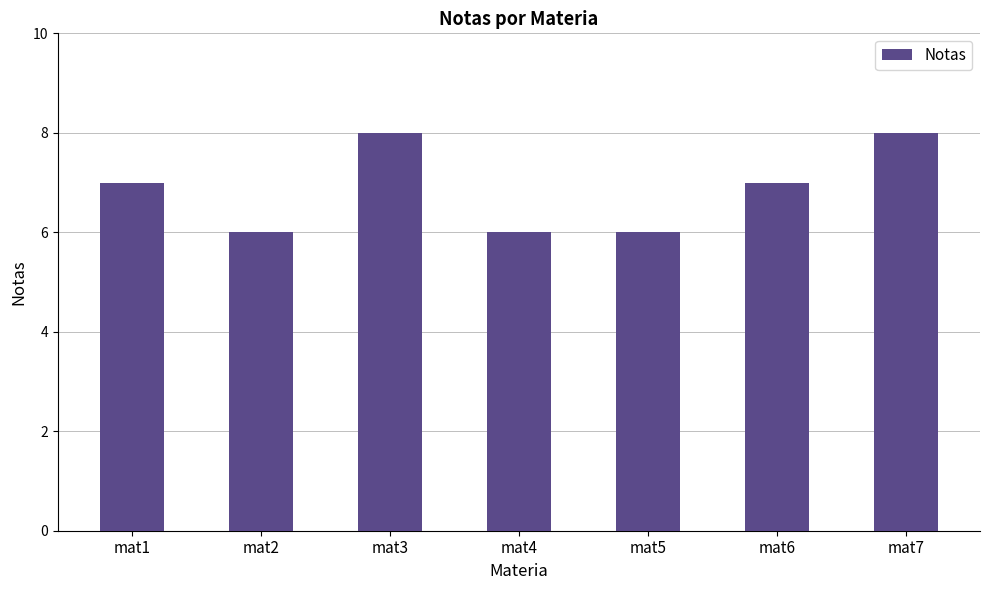

What is the maximum value shown in the chart?

8